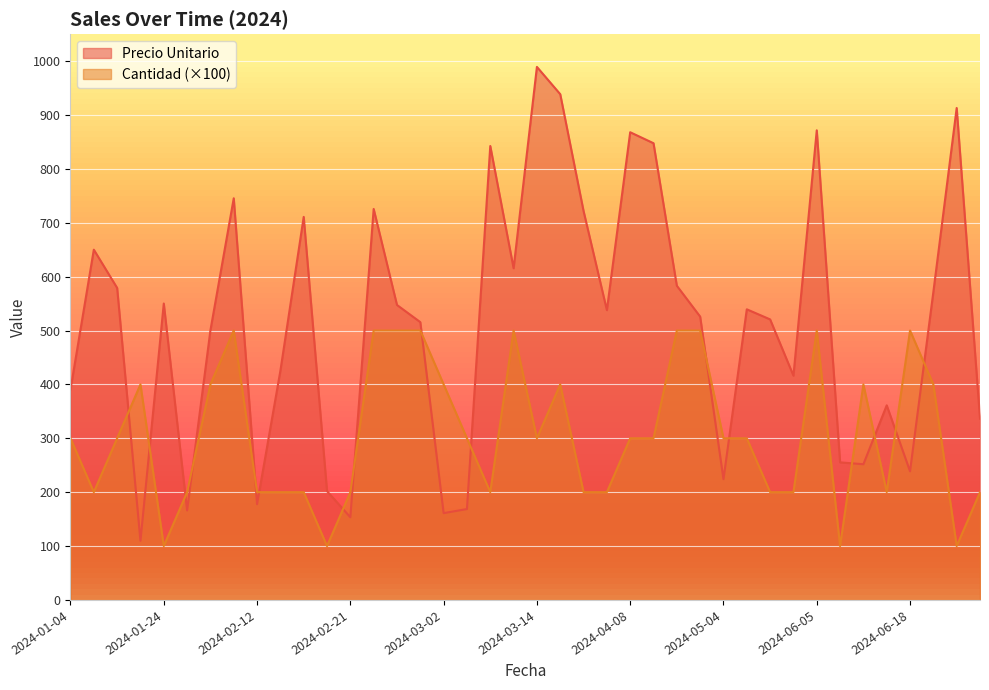

What value does the Precio Unitario series have at 2024-05-26?

416.2